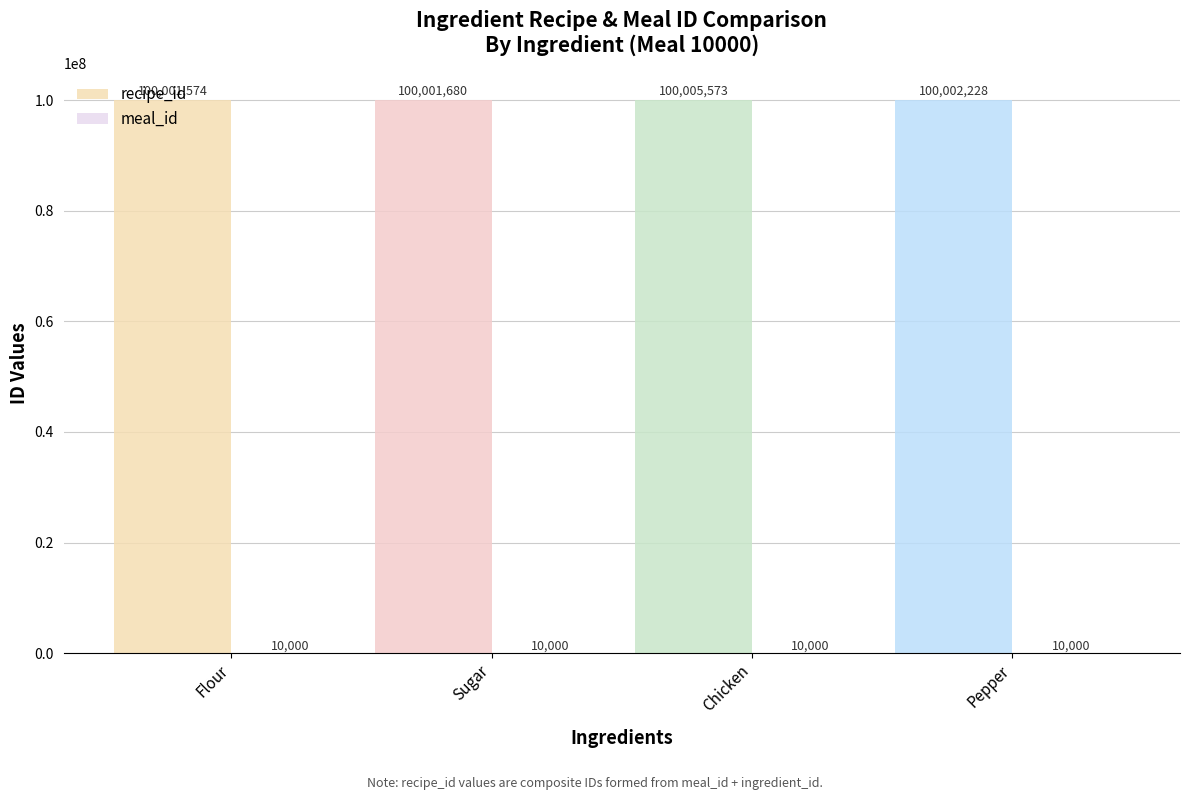

The recipe_id series shows 100002228 at Pepper. True or false?

True